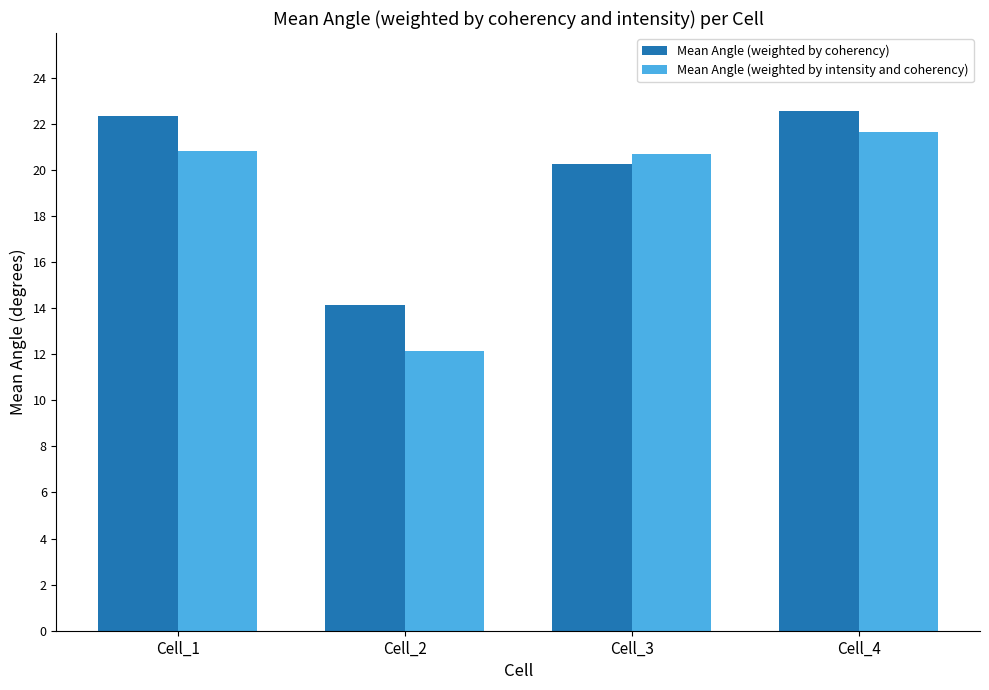

What is the value of the Mean Angle (weighted by coherency) bar at the 3rd from the left?

20.3